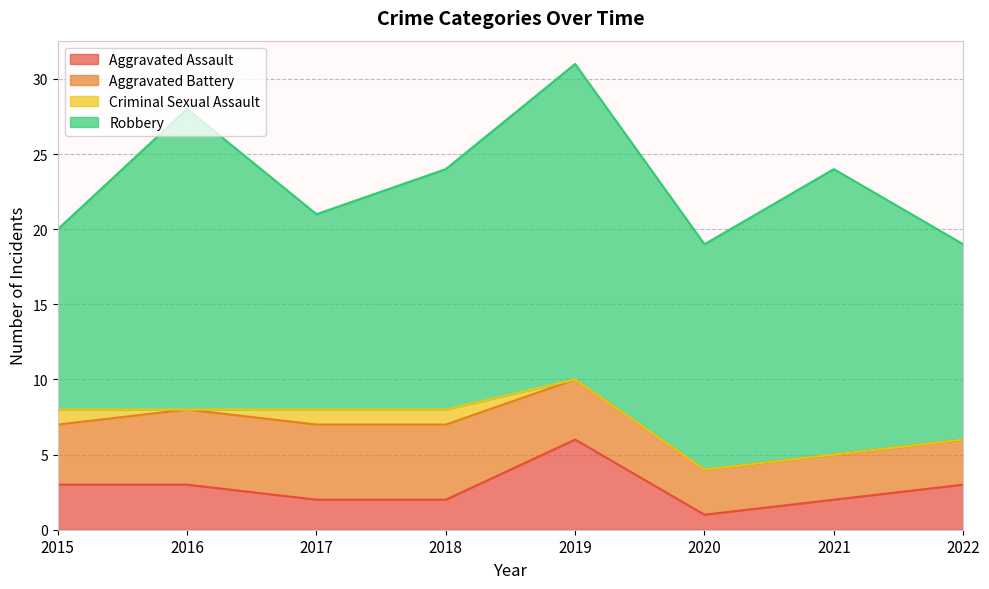

Count the Aggravated Battery values in the range 3 to 5.

8